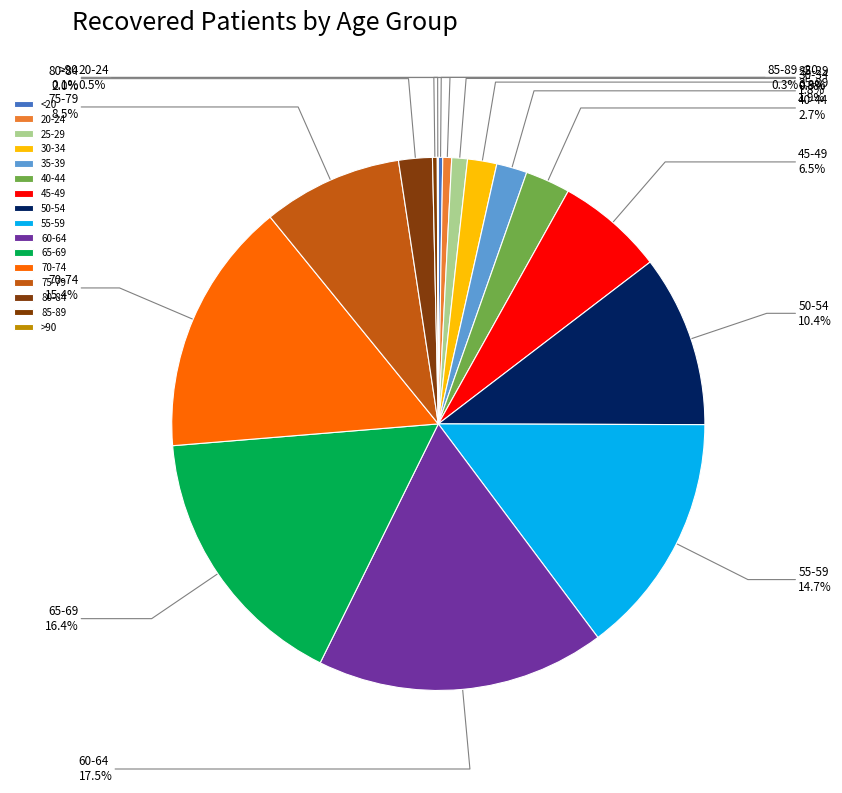

Which category has the biggest portion of the pie?

60-64